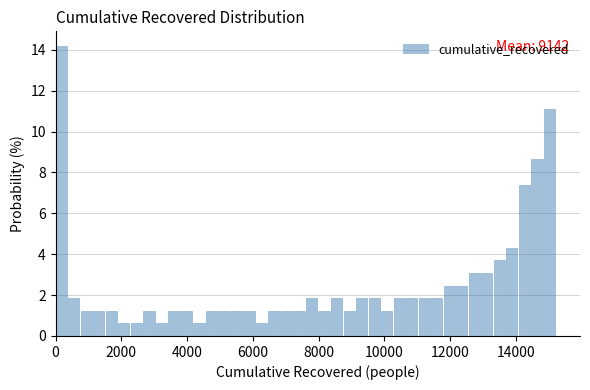

Read against the x-axis, roughly where is the centre of the tallest bar?

200